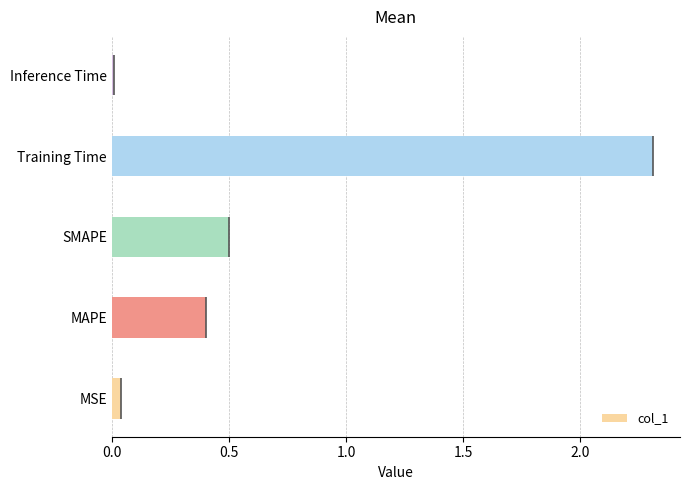

What is the difference between the maximum and minimum values?

2.3